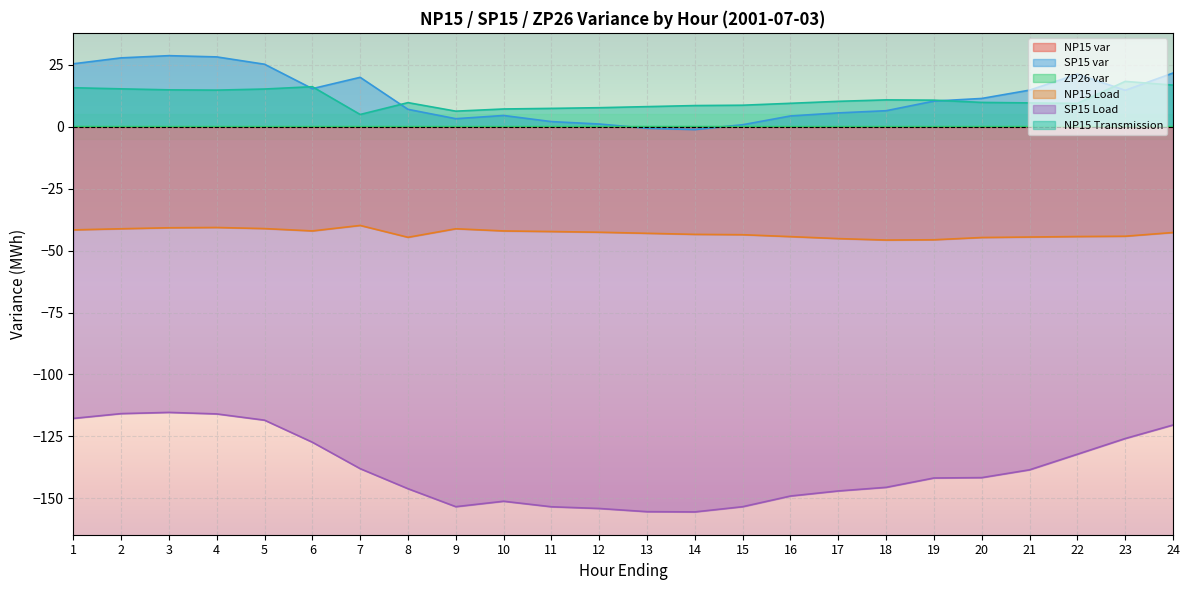

True or false: ZP26 var has more than 0 interior local peaks.

False